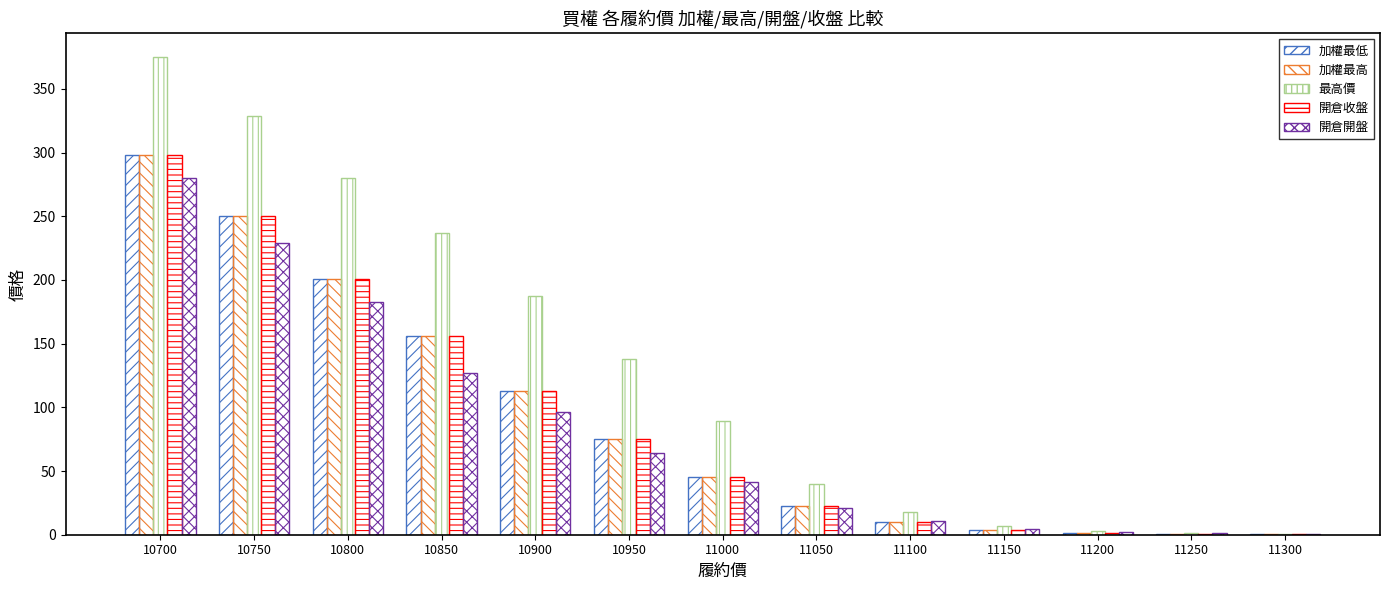

Which category has the lowest value in the 加權最低 series?

11300